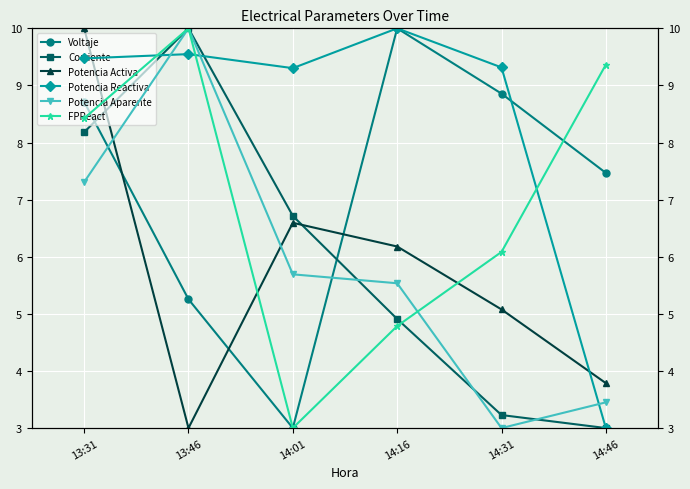

At which category does Potencia Reactiva reach its first local valley?

14:01